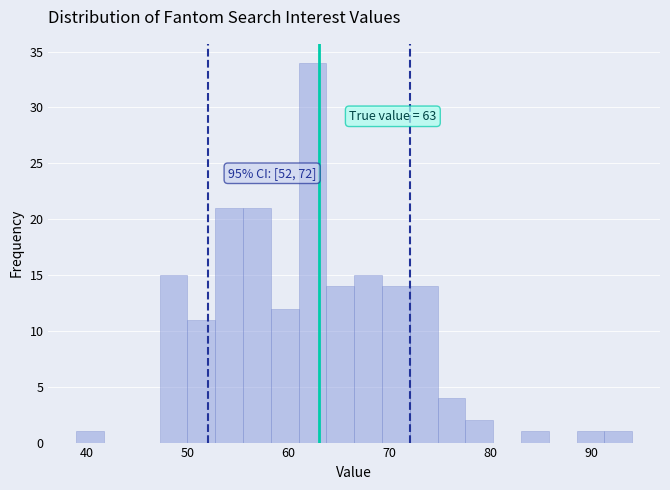

Read against the x-axis, roughly where is the centre of the tallest bar?

62